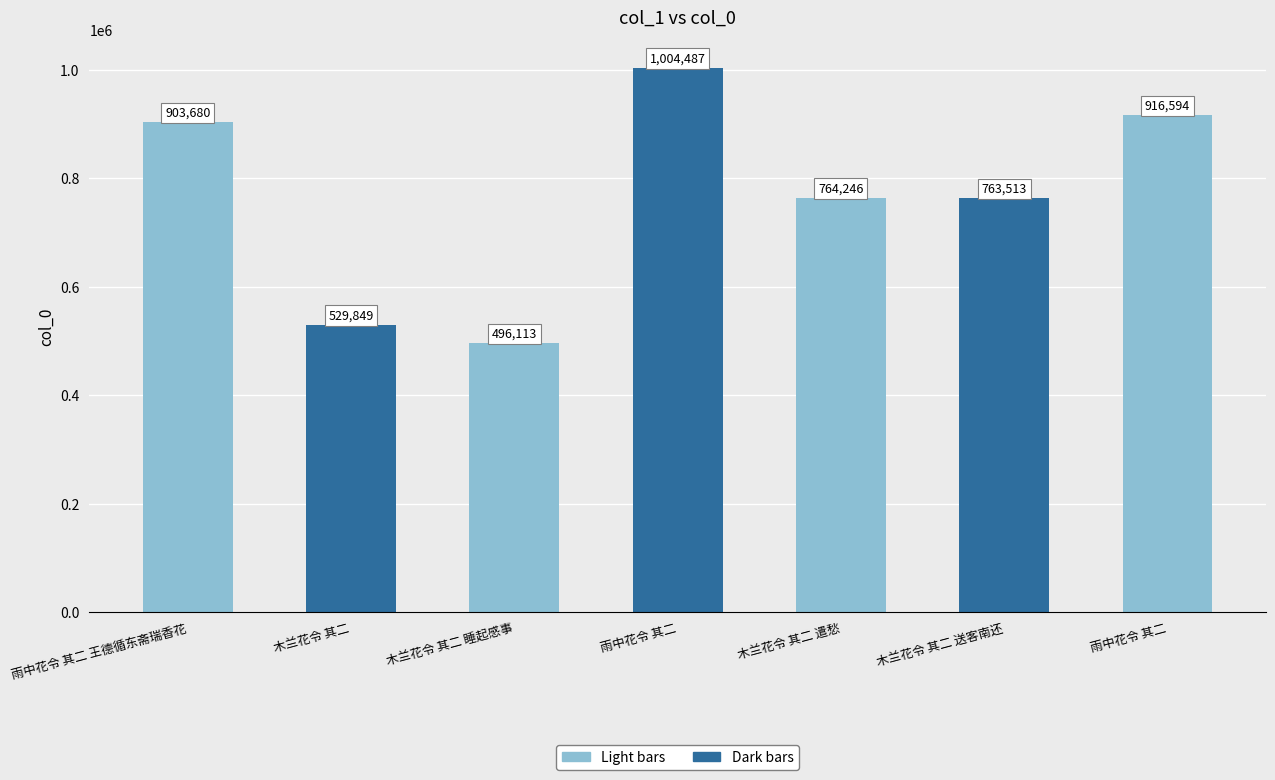

How many data points does each series have?

7